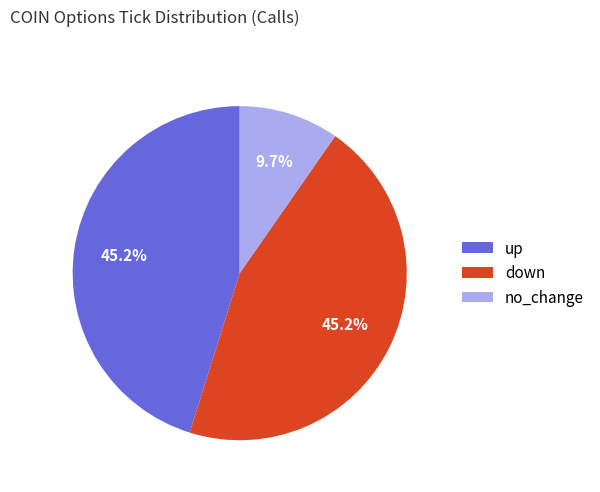

Which slice is the smallest?

no_change